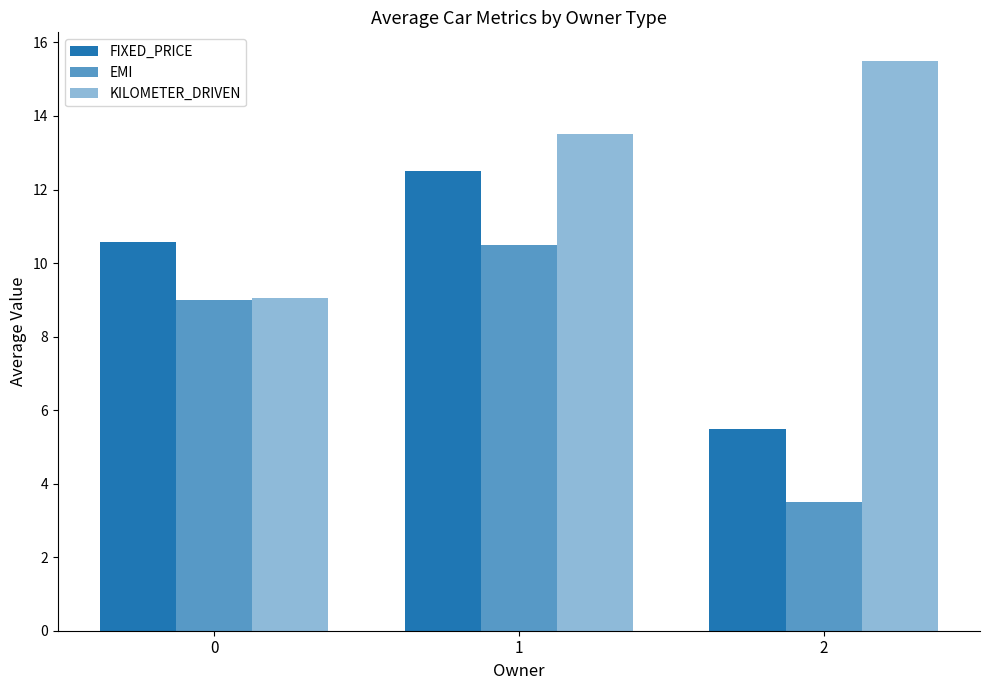

What is the greatest value displayed?

15.5